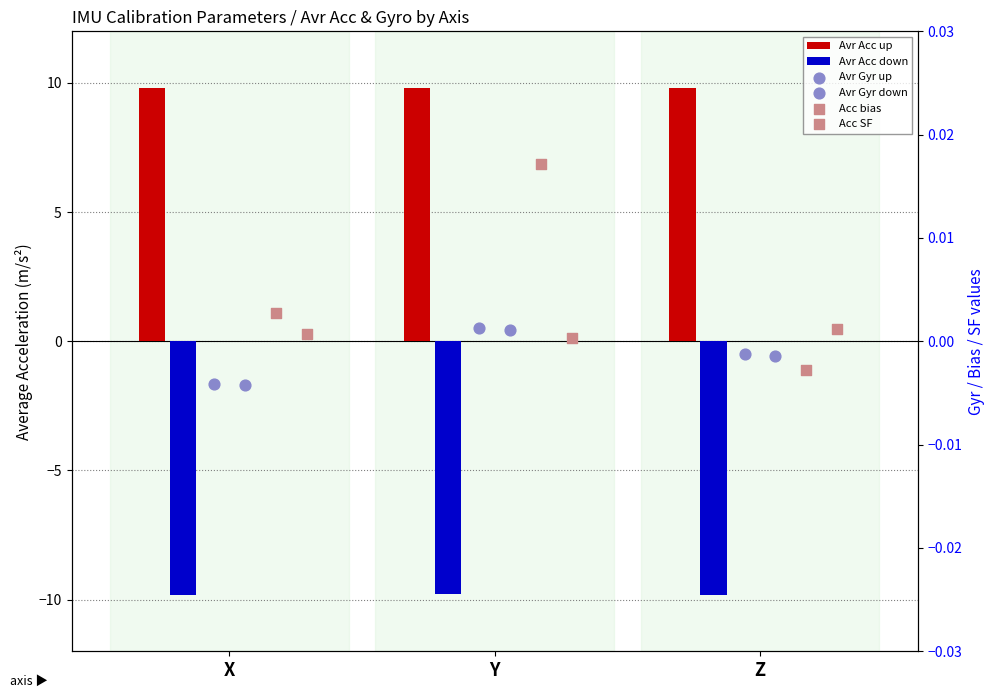

Is the value of Avr Gyr up at Y greater than the value of Acc bias at Y?

No